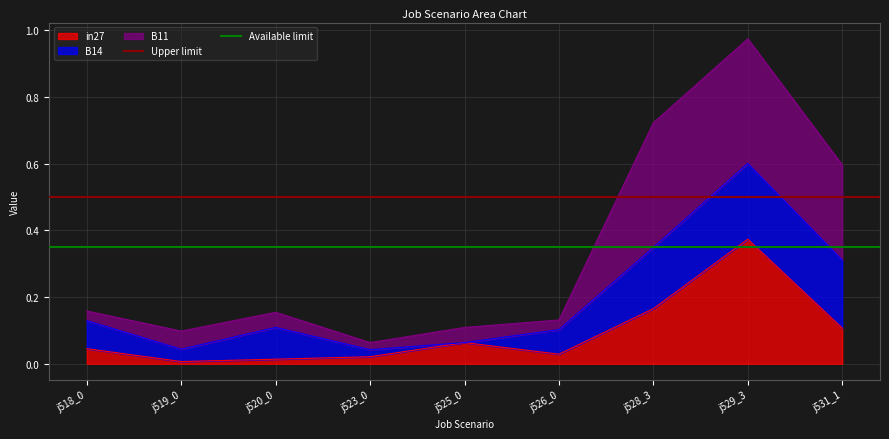

How many lines are shown in the chart?

2